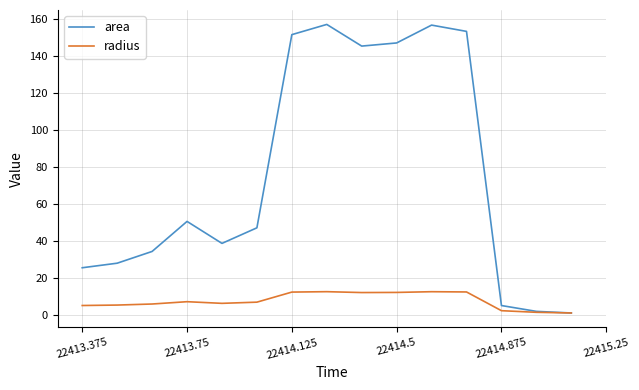

True or false: radius and area cross at least once.

False